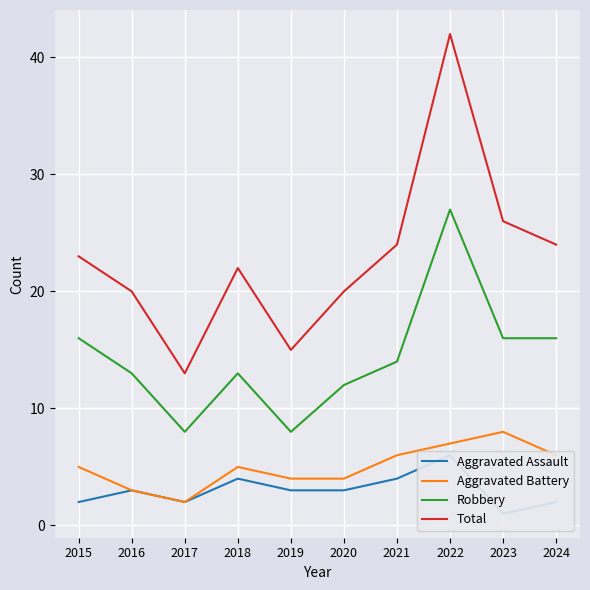

True or false: Total and Robbery intersect in this chart.

False